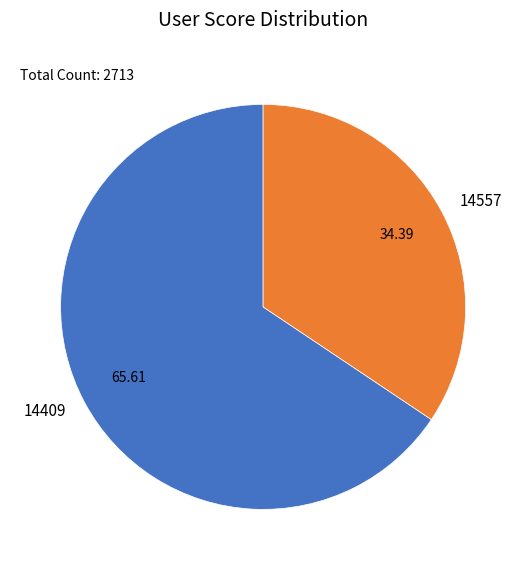

Does 14557 account for over 50% of the chart?

No